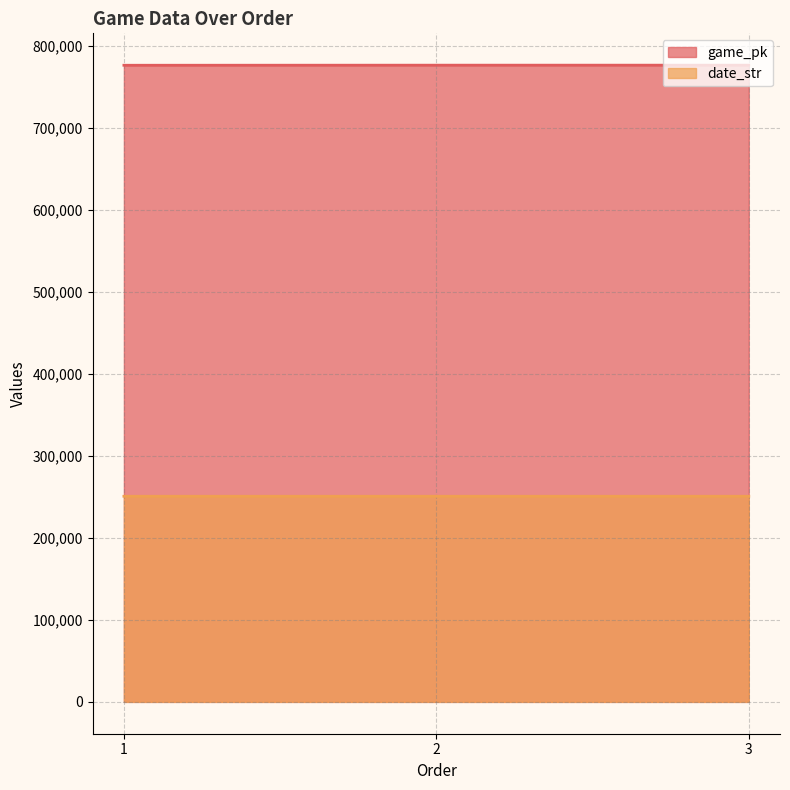

List the series in order of their peak value, lowest first.

date_str, game_pk